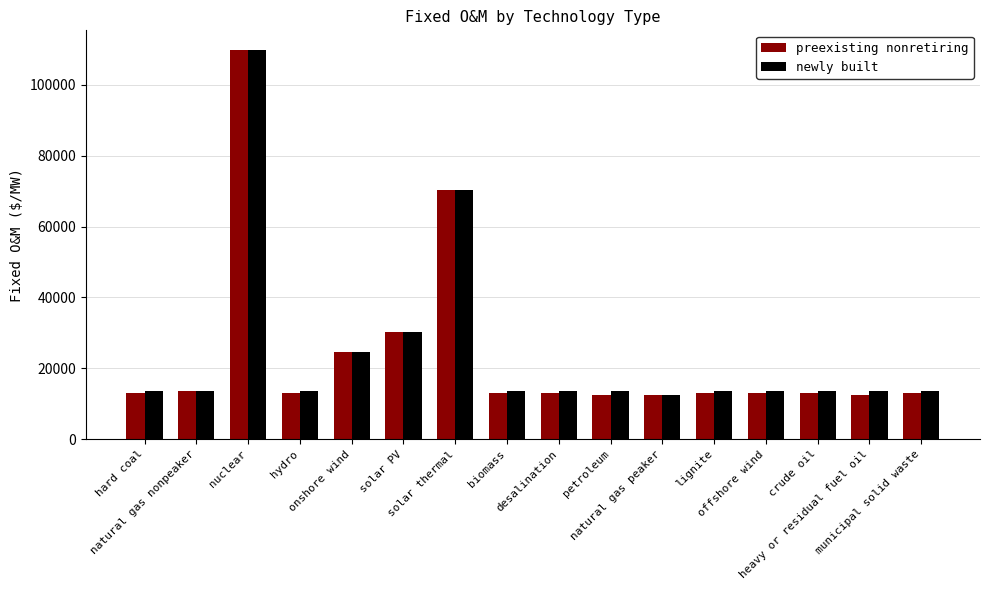

What is the minimum value shown in the chart?

12310.0